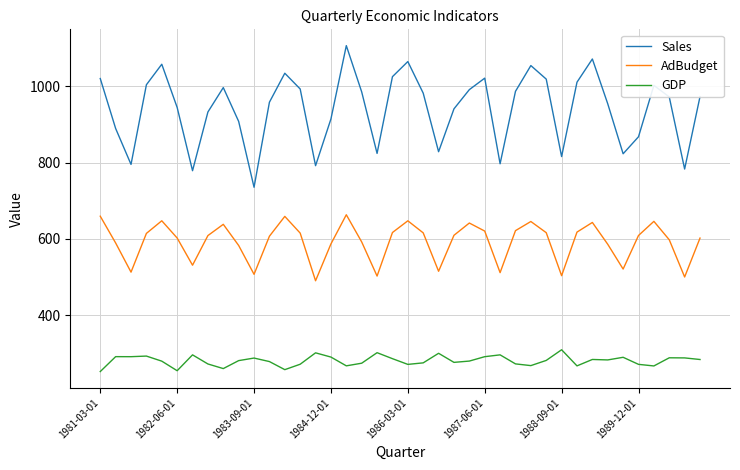

What is the minimum value for Sales?

735.1